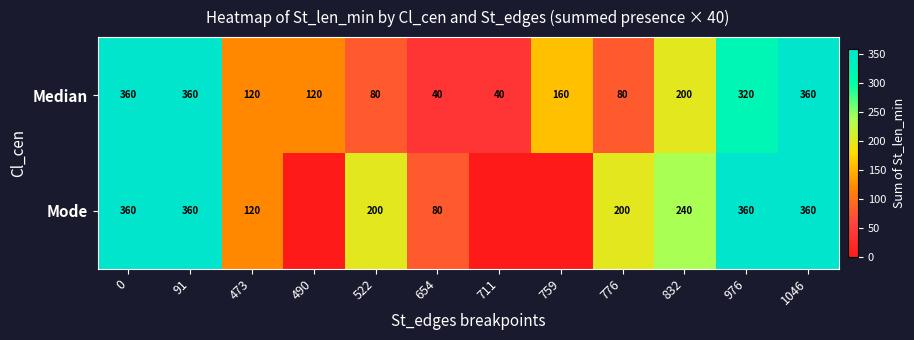

What is the difference between the highest and lowest values at 832?

40